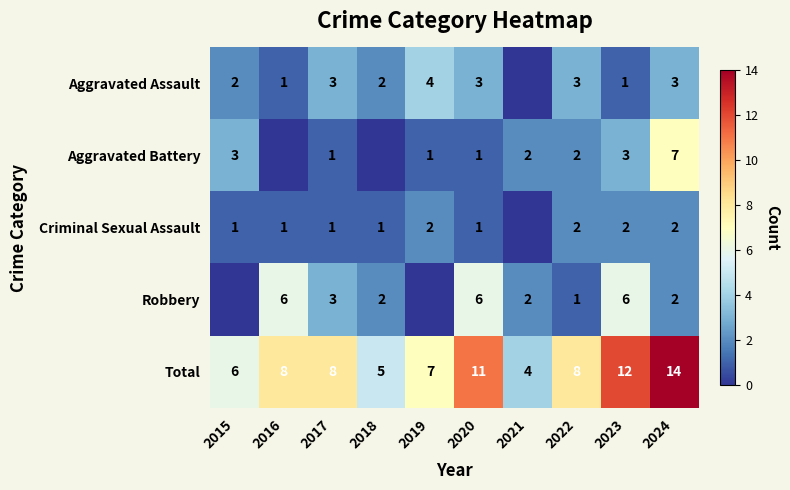

Is the value of Aggravated Battery at 2023 greater than the value of Aggravated Assault at 2015?

Yes